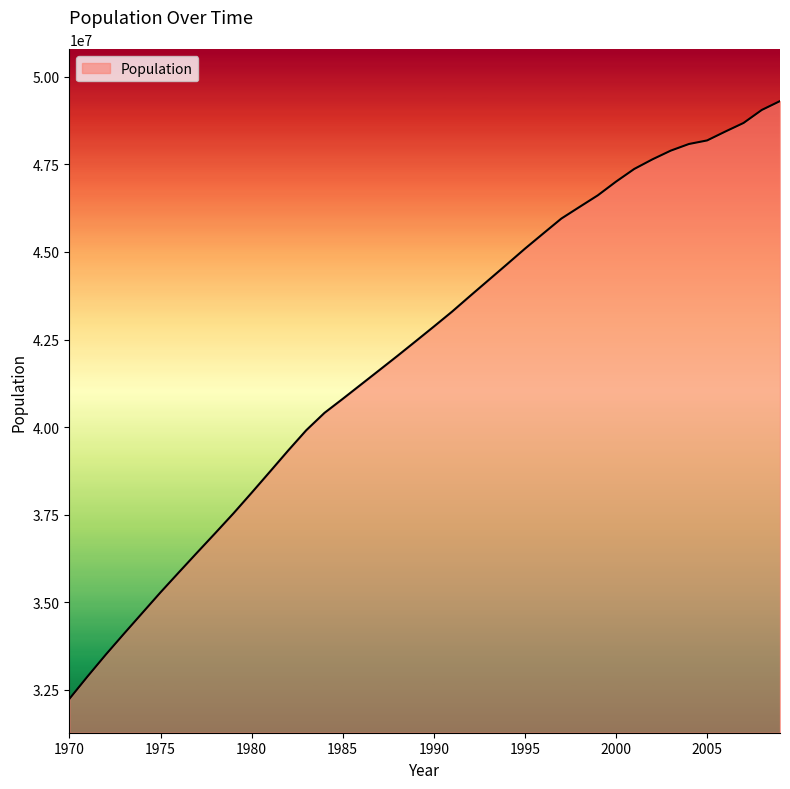

What is the difference between the maximum and minimum values?

17067008